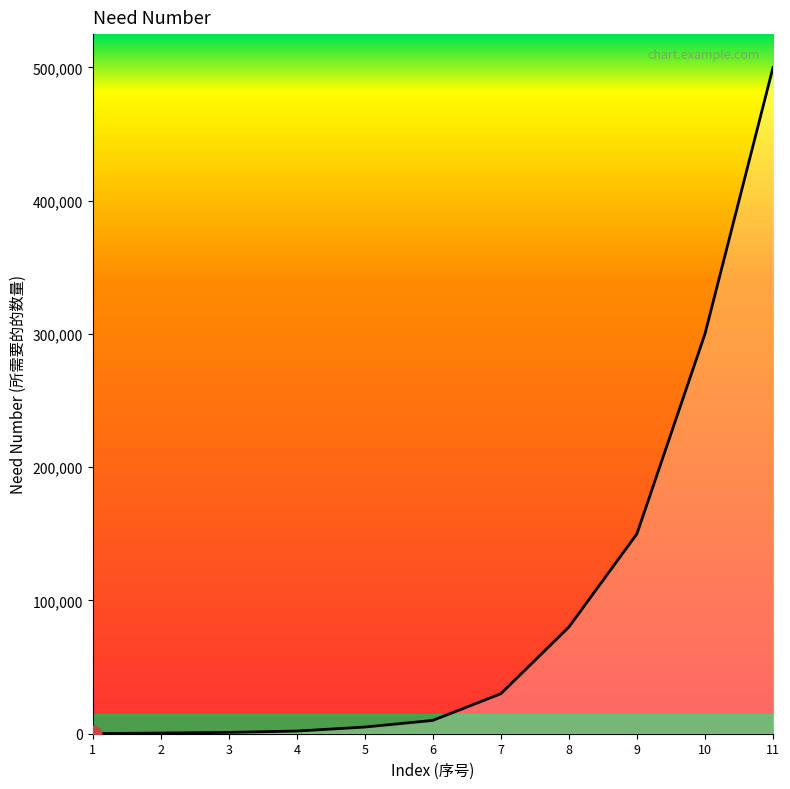

Is it true that the value at 8 is 80000?

True